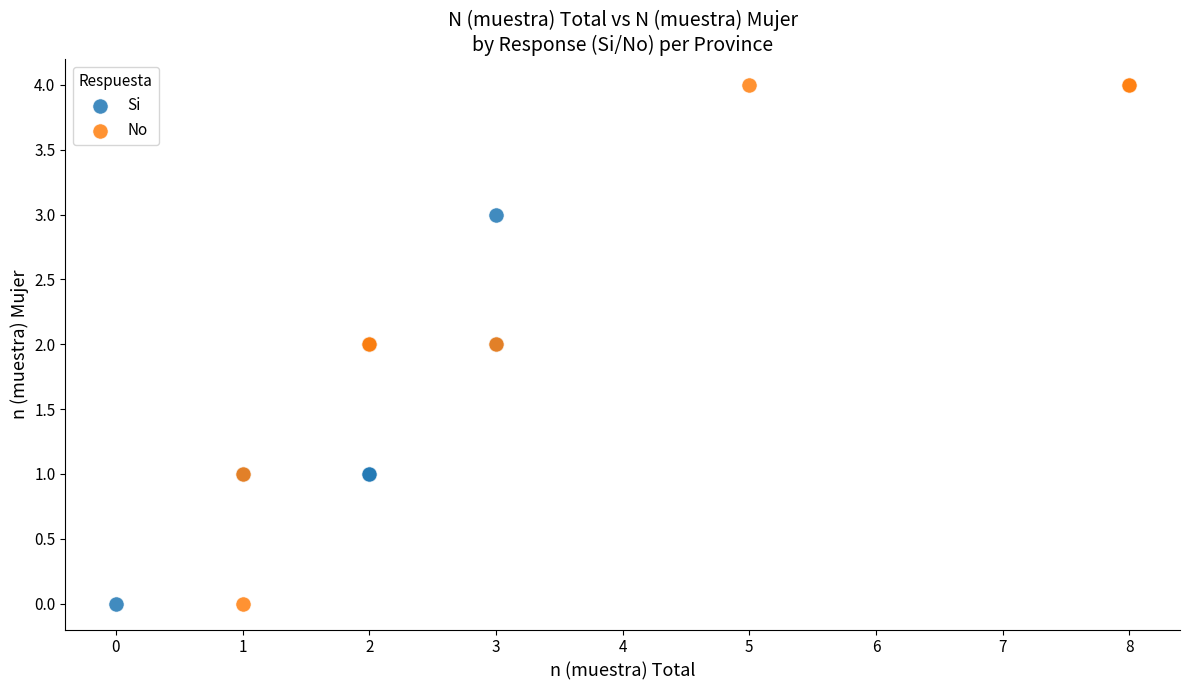

Which series contains the highest Y value?

No